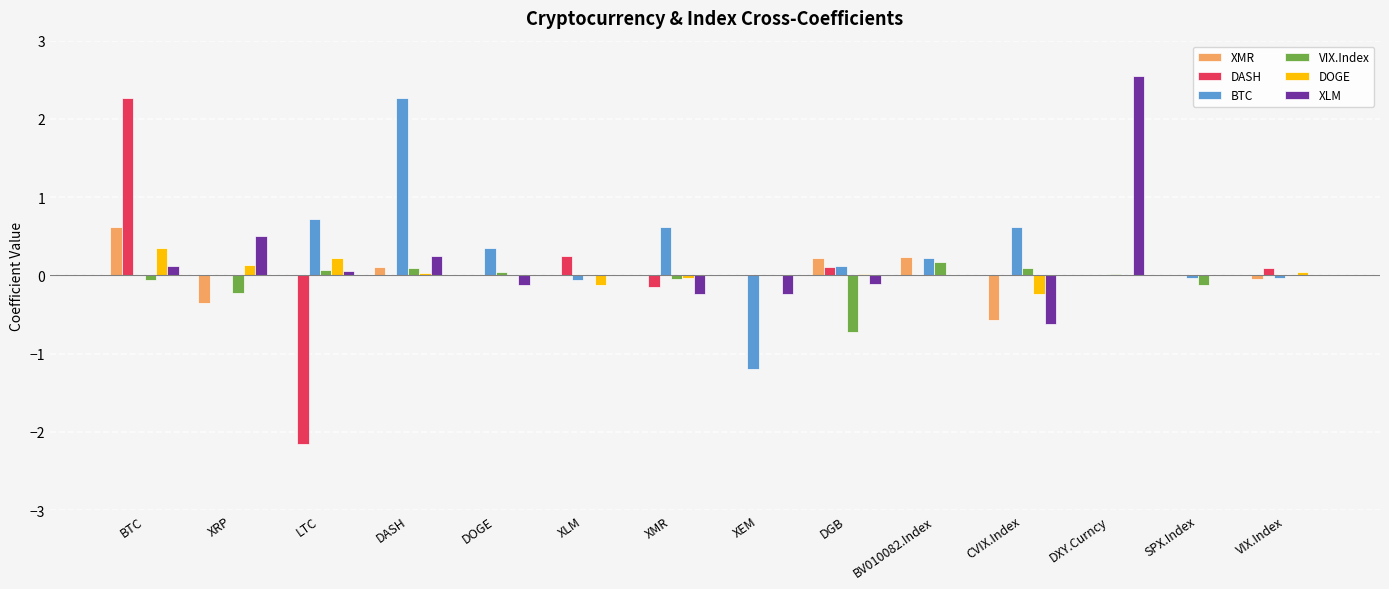

What is the total value across all series at CVIX.Index?

-0.7